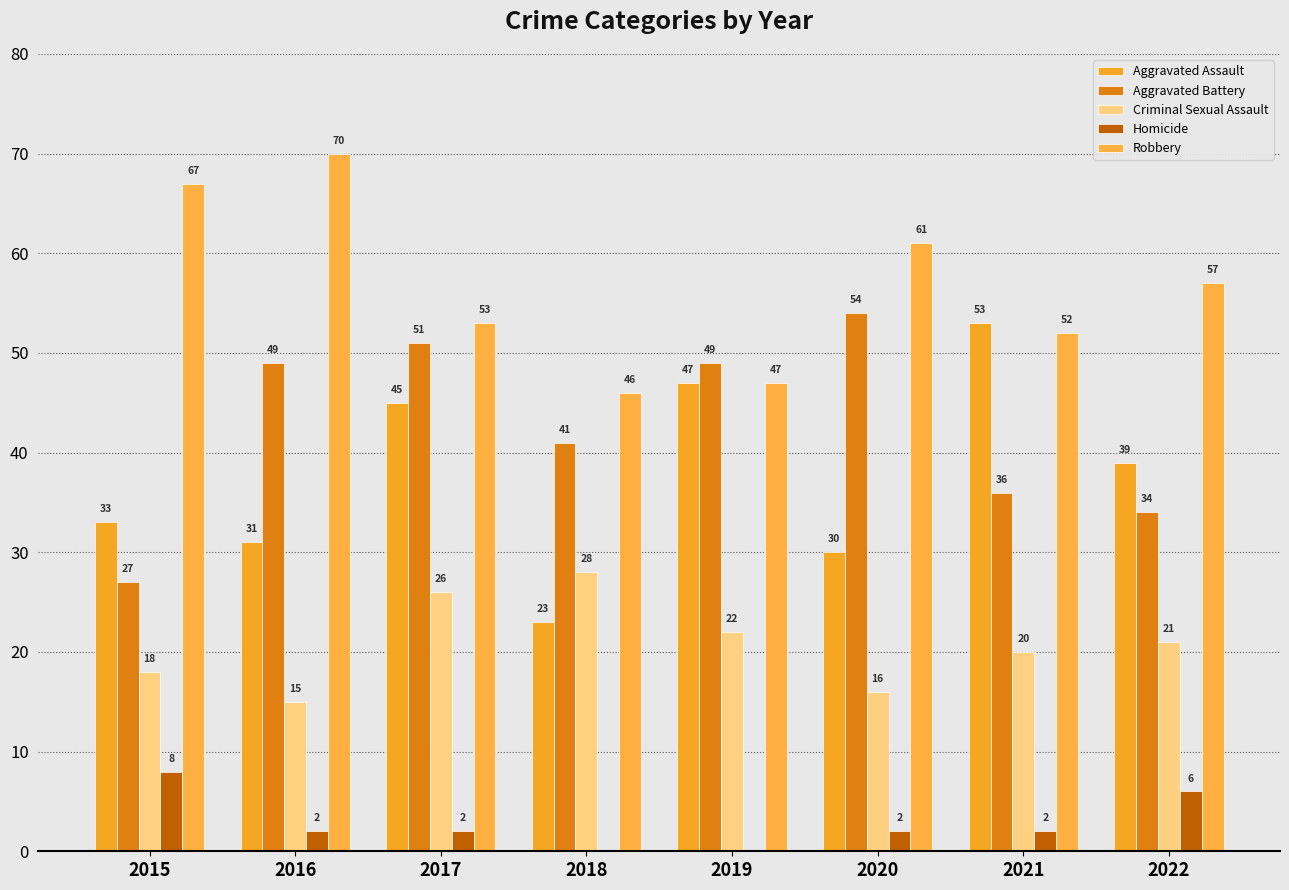

Read the Criminal Sexual Assault value at 2016.

15